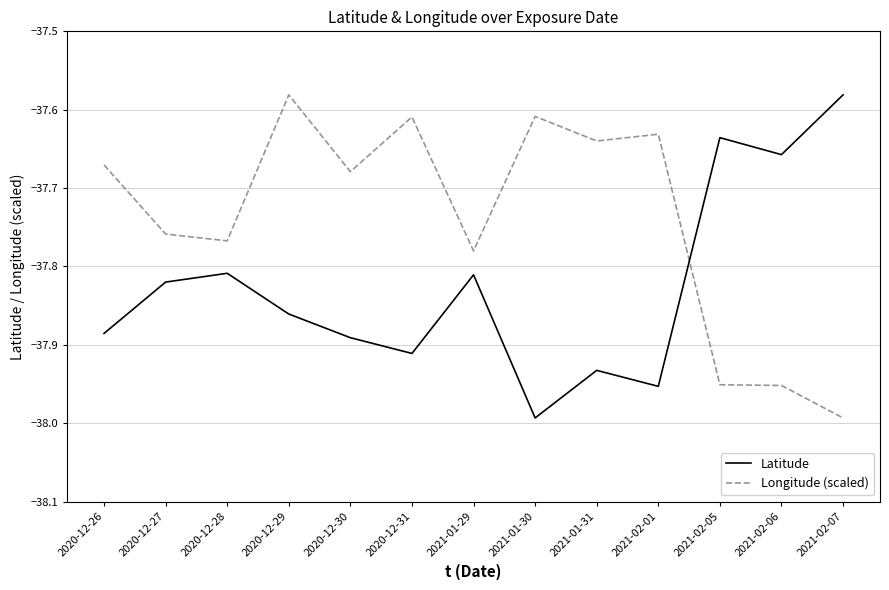

True or false: Latitude has a value of -54.9 at 2020-12-30.

False